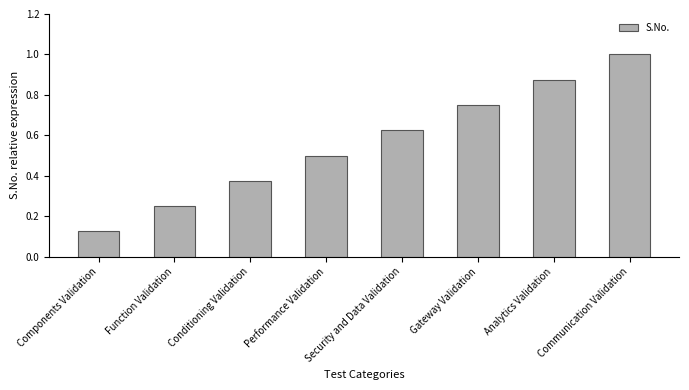

The value at Performance Validation is 0.5. True or false?

True